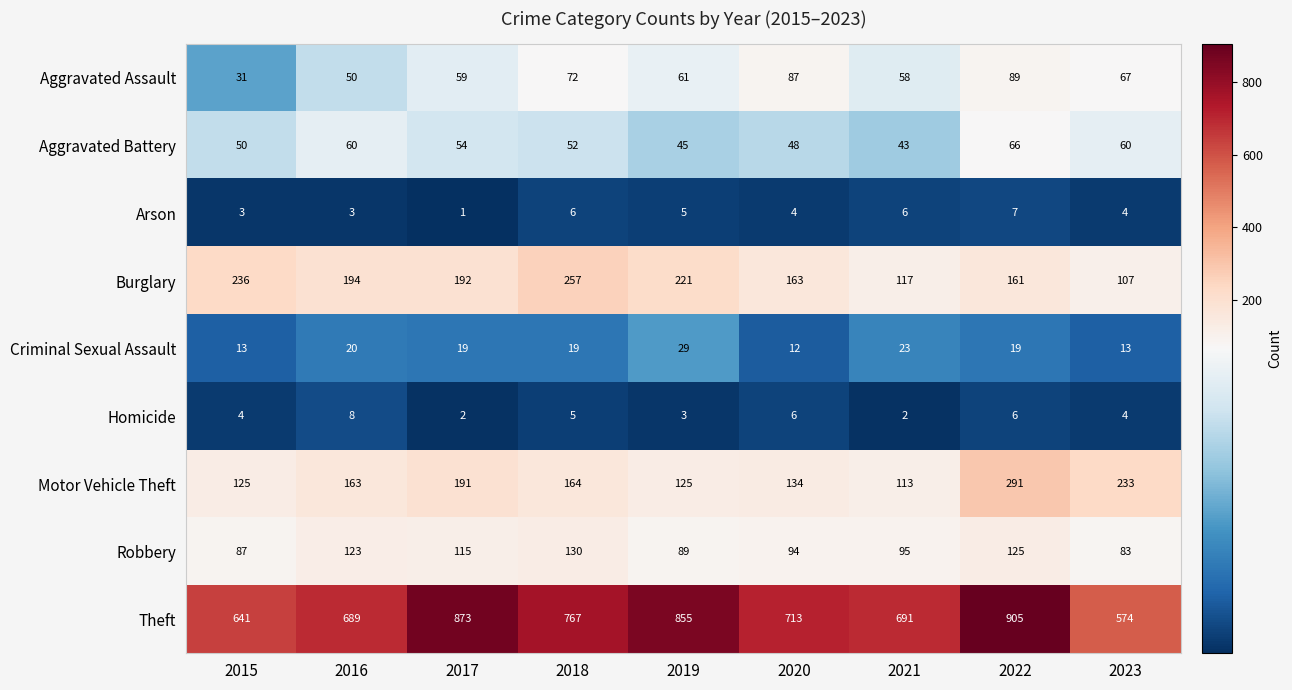

What is the average value of the Homicide series?

4